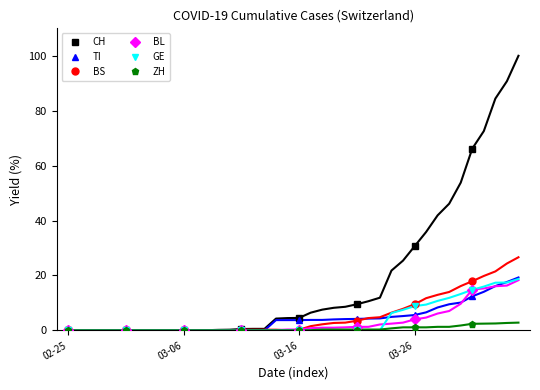

How many series are shown in this chart?

6